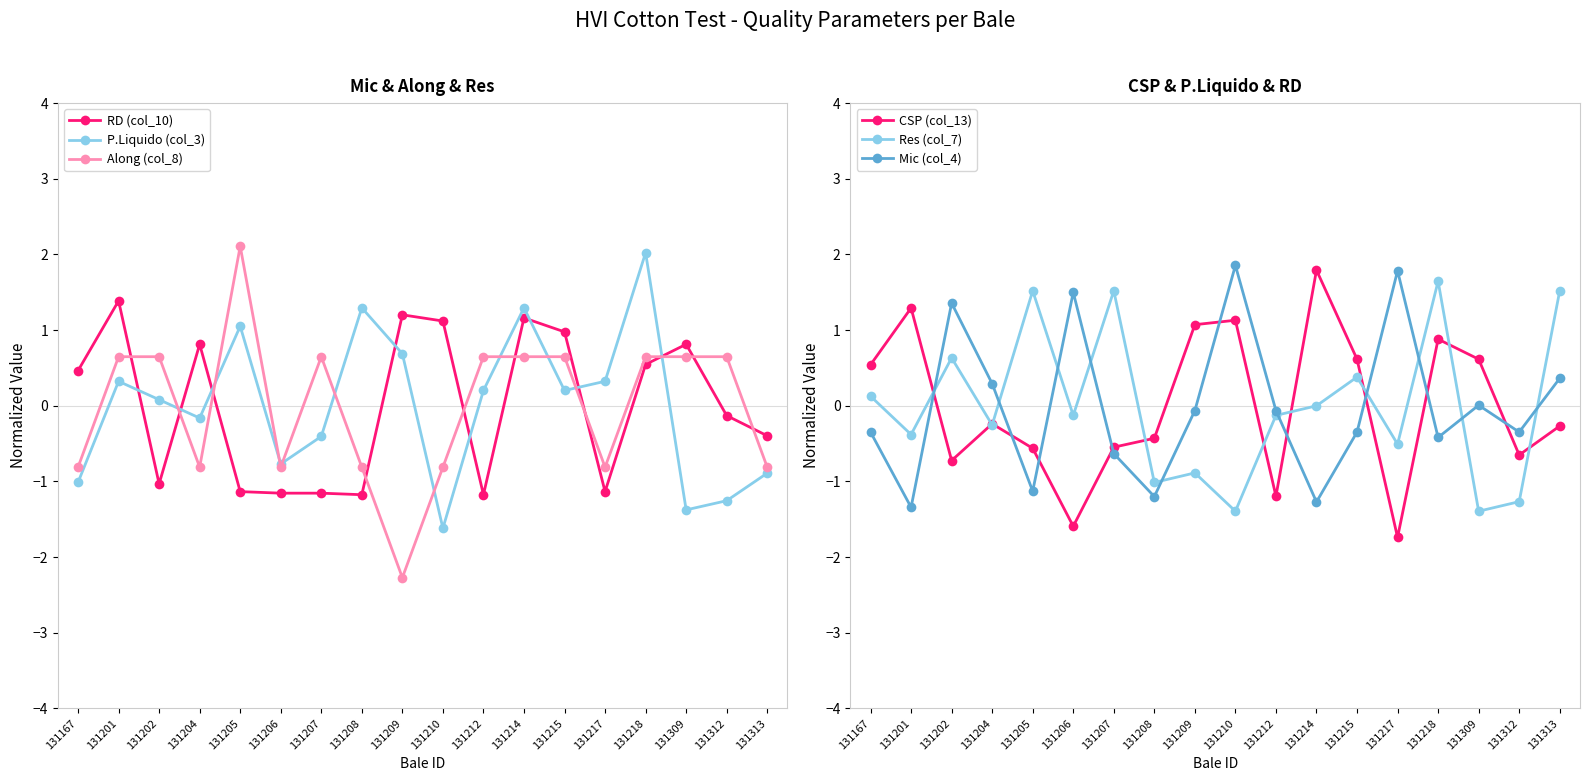

What is the sum of the Mic (col_4) values at 131206 and 131214?

0.2